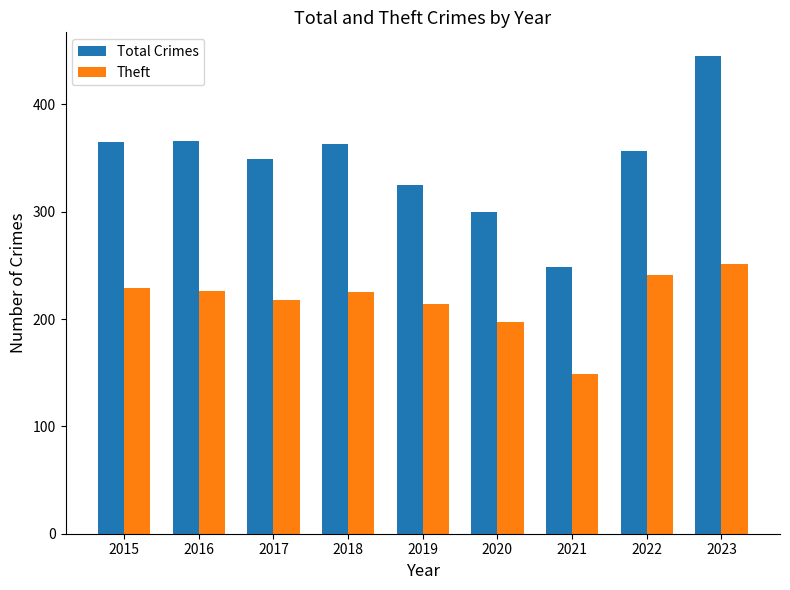

Is the value of Total Crimes at 2020 greater than the value of Theft at 2015?

Yes